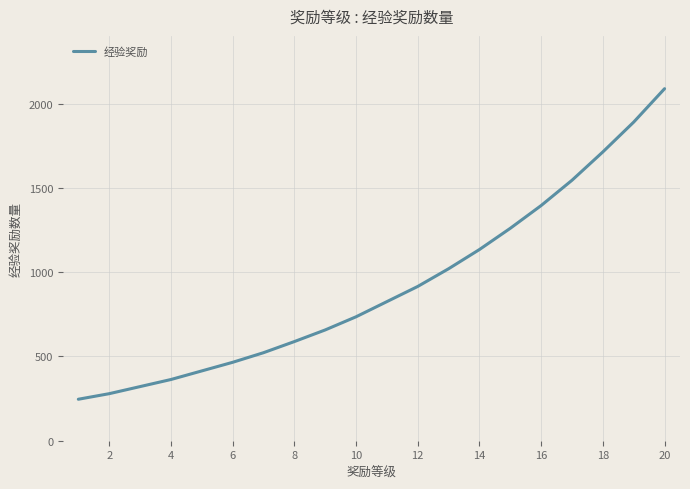

What is the difference between the maximum and minimum values?

1842